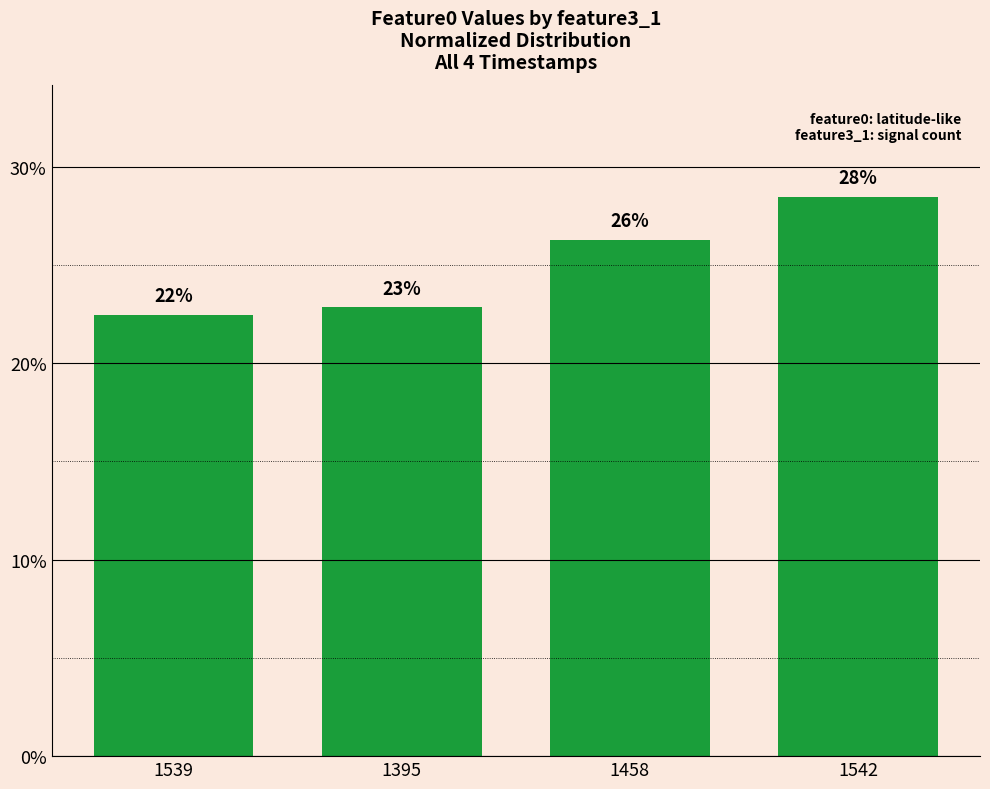

Are the bars horizontal?

No